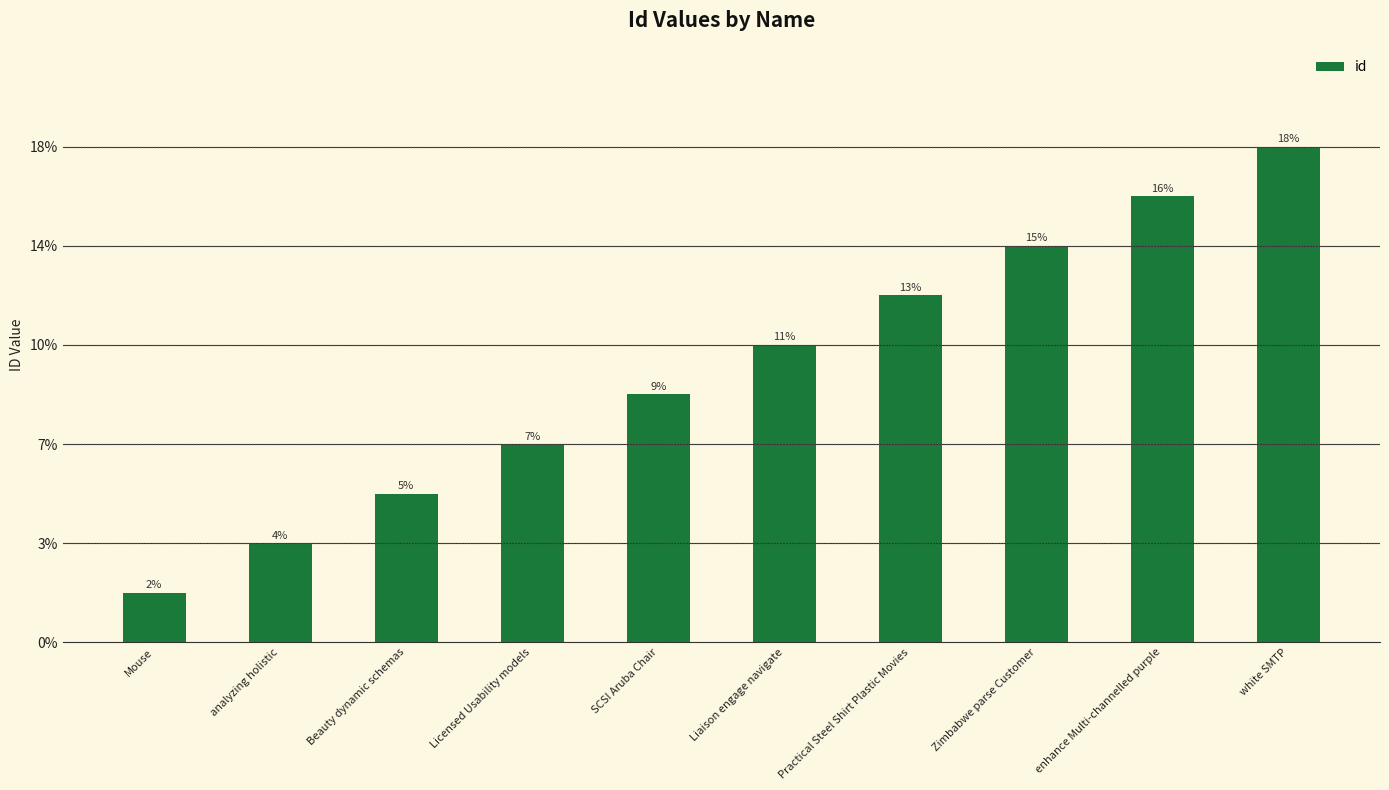

Are the bars horizontal?

No